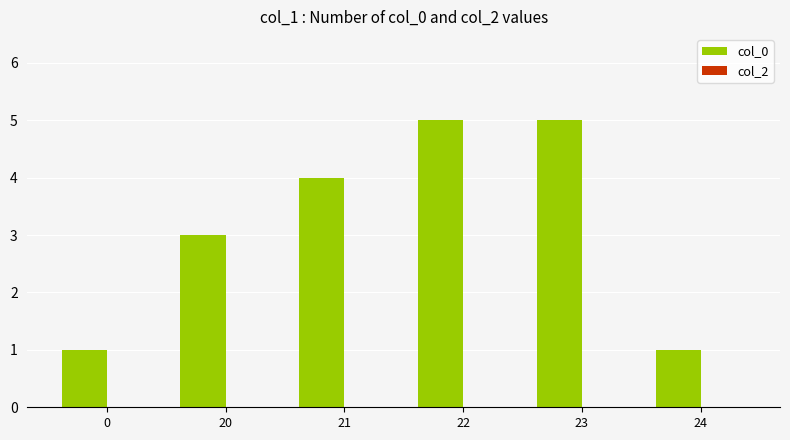

What is the maximum value shown in the chart?

5